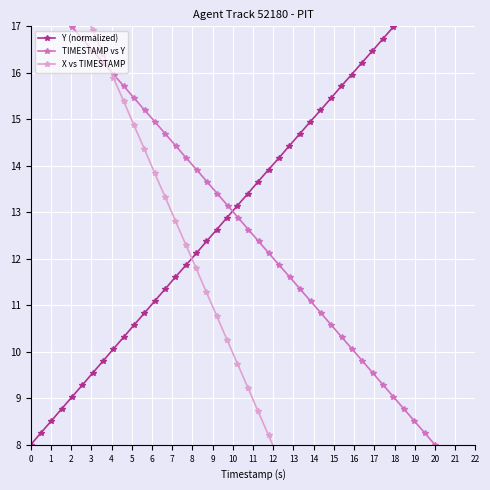

How many values in the X vs TIMESTAMP series exceed 10?

20